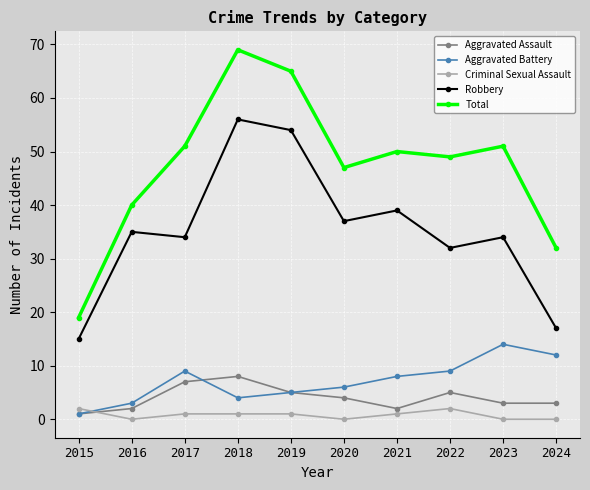

Rank the series by their maximum value, from highest to lowest.

Total, Robbery, Aggravated Battery, Aggravated Assault, Criminal Sexual Assault